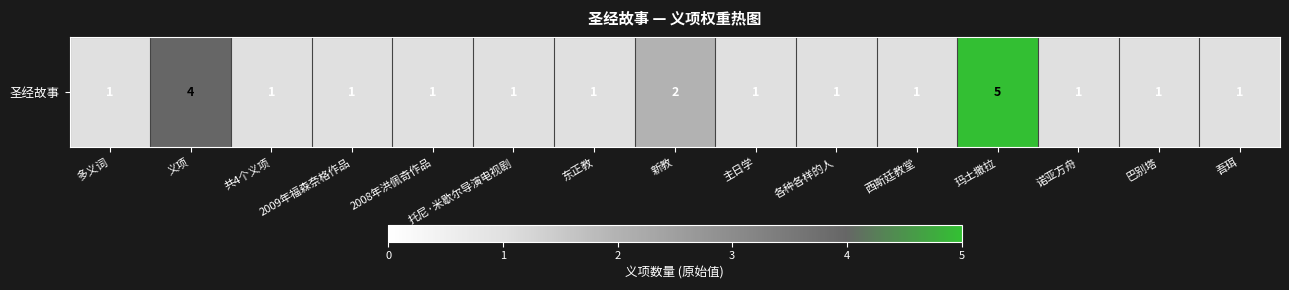

Count the values in the range 1 to 2.

13